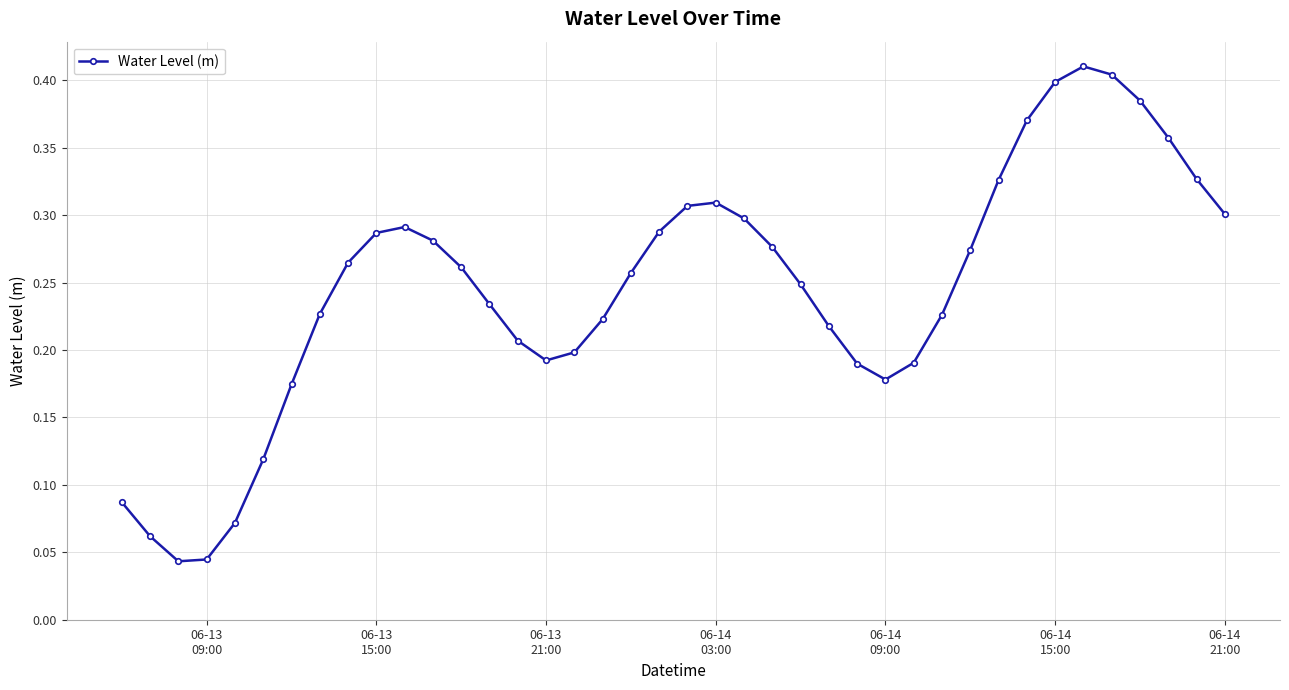

What is the sum of all values?

9.8